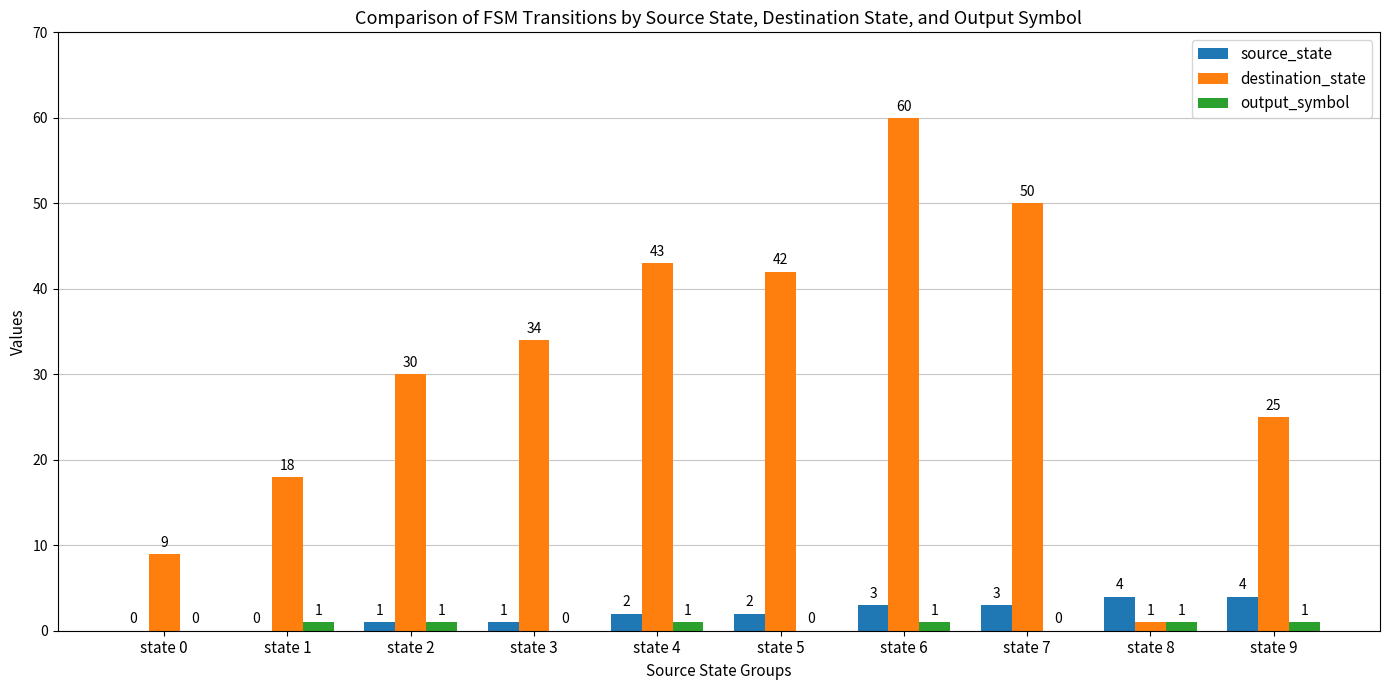

True or false: destination_state has a value of 68 at state 4.

False